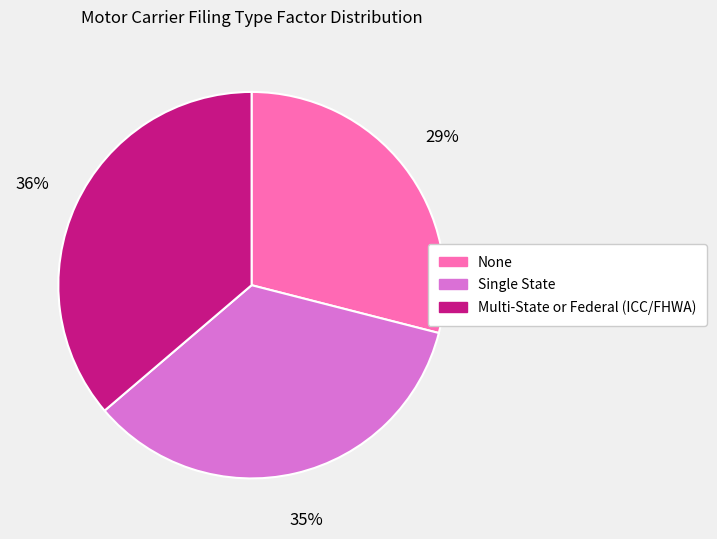

Which has a higher value, Single State or None?

Single State